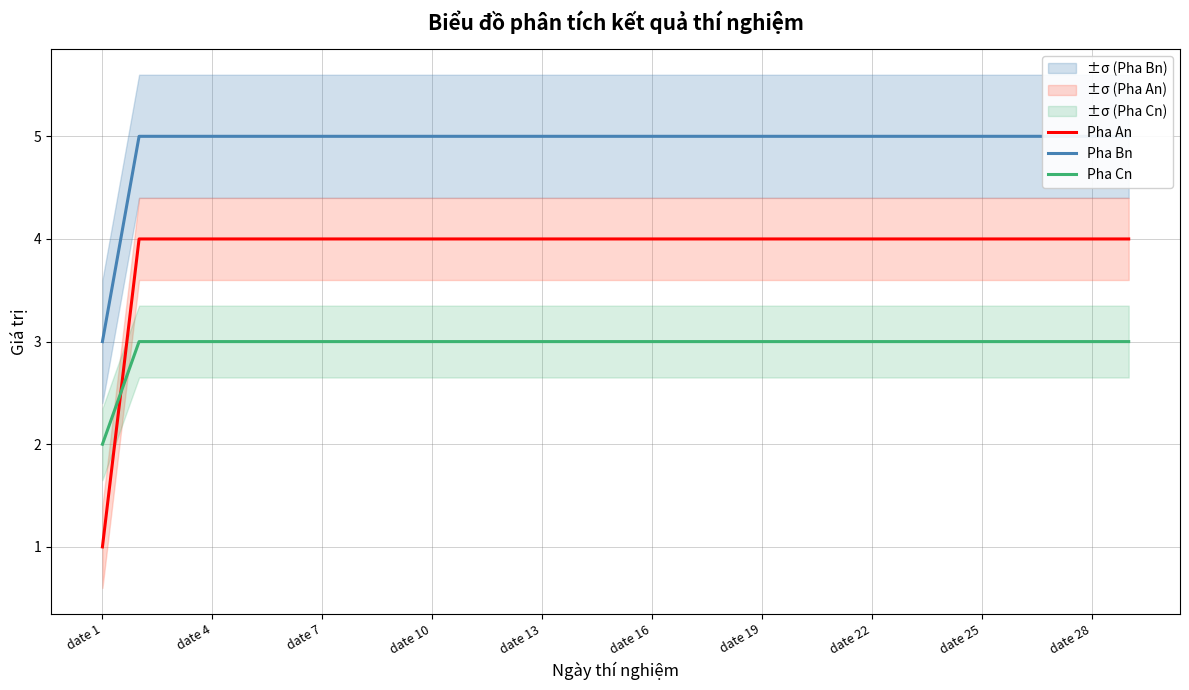

Where is Pha Cn nearest to the value 2?

date 1